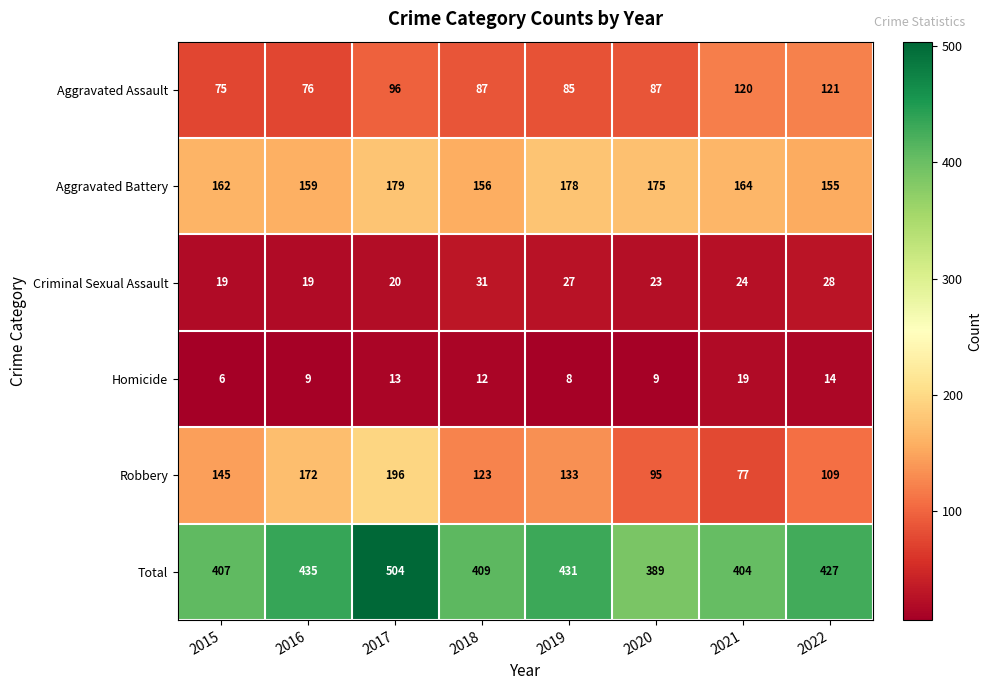

What is the total value across all series at 2015?

814